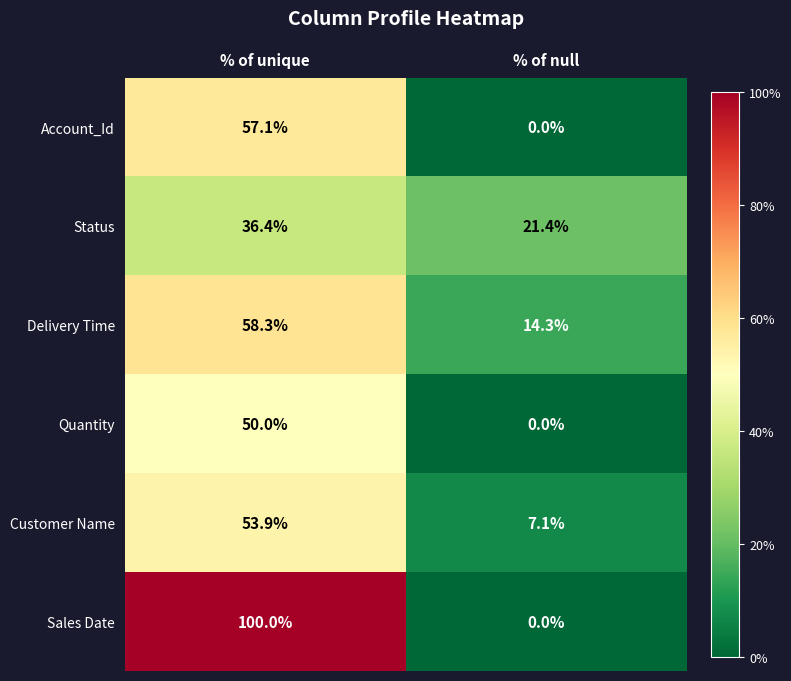

Where does the Delivery Time series first go above 58?

% of unique